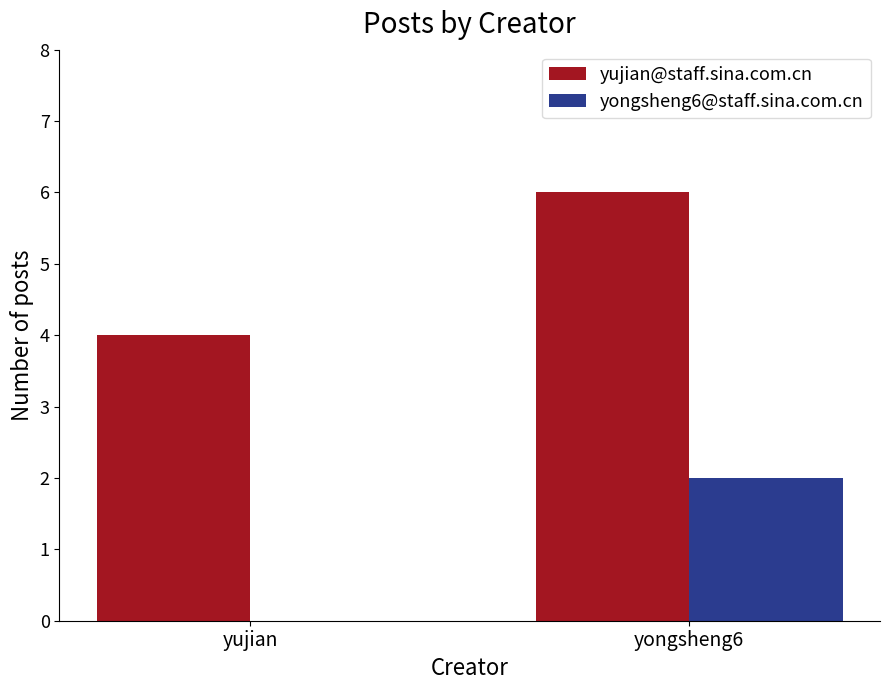

Is the value of yongsheng6@staff.sina.com.cn at yujian greater than the value of yujian@staff.sina.com.cn at yongsheng6?

No